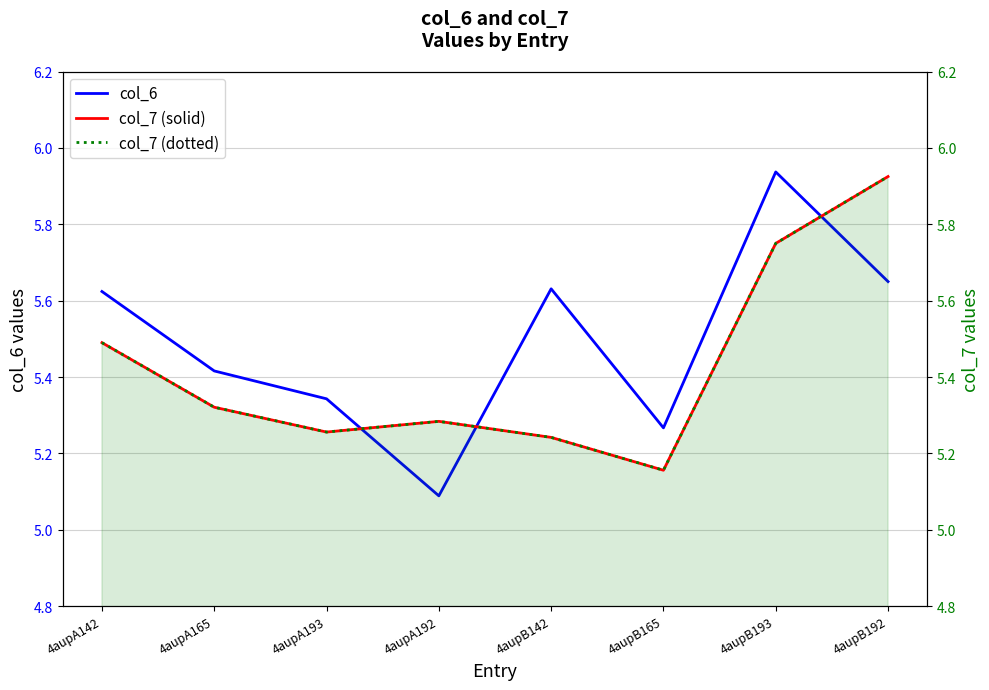

Where is the first local minimum for col_7?

4aupA193